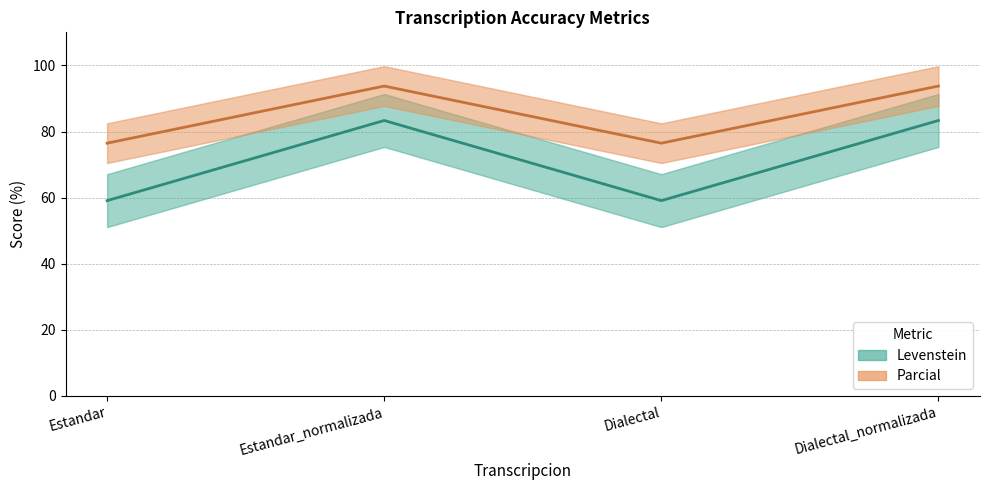

How many values in the Parcial series are below 83?

2